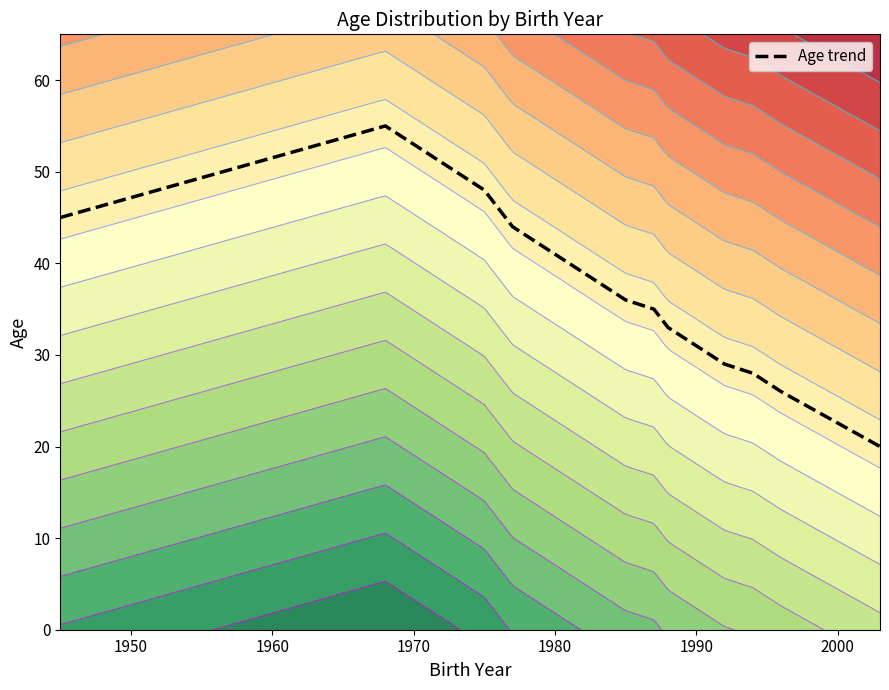

What is the highest value of the Age trend series?

55